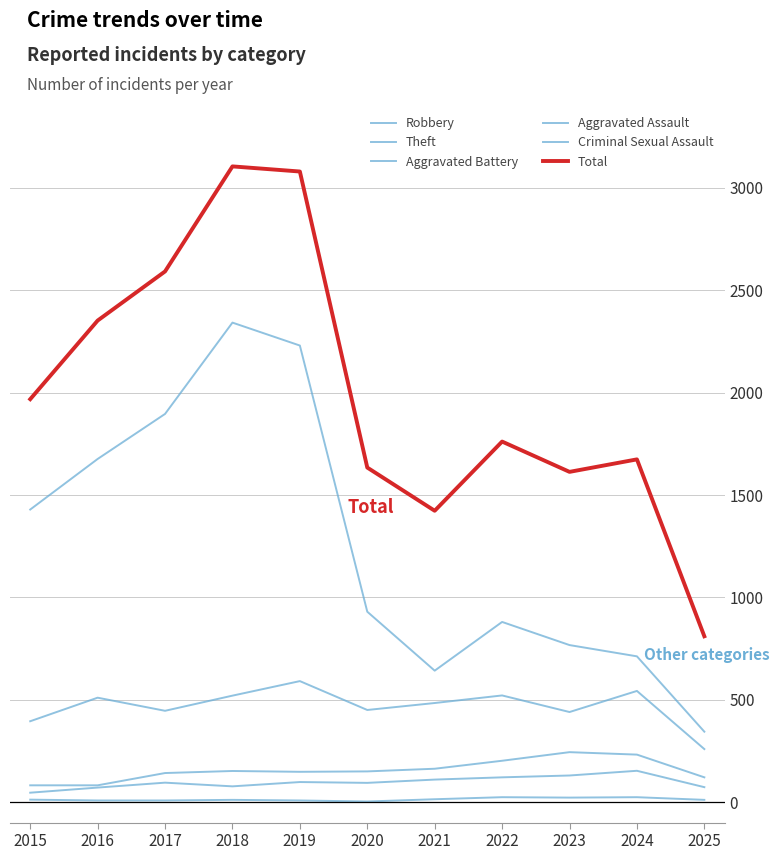

The Aggravated Battery series shows 82 at 2016. True or false?

True